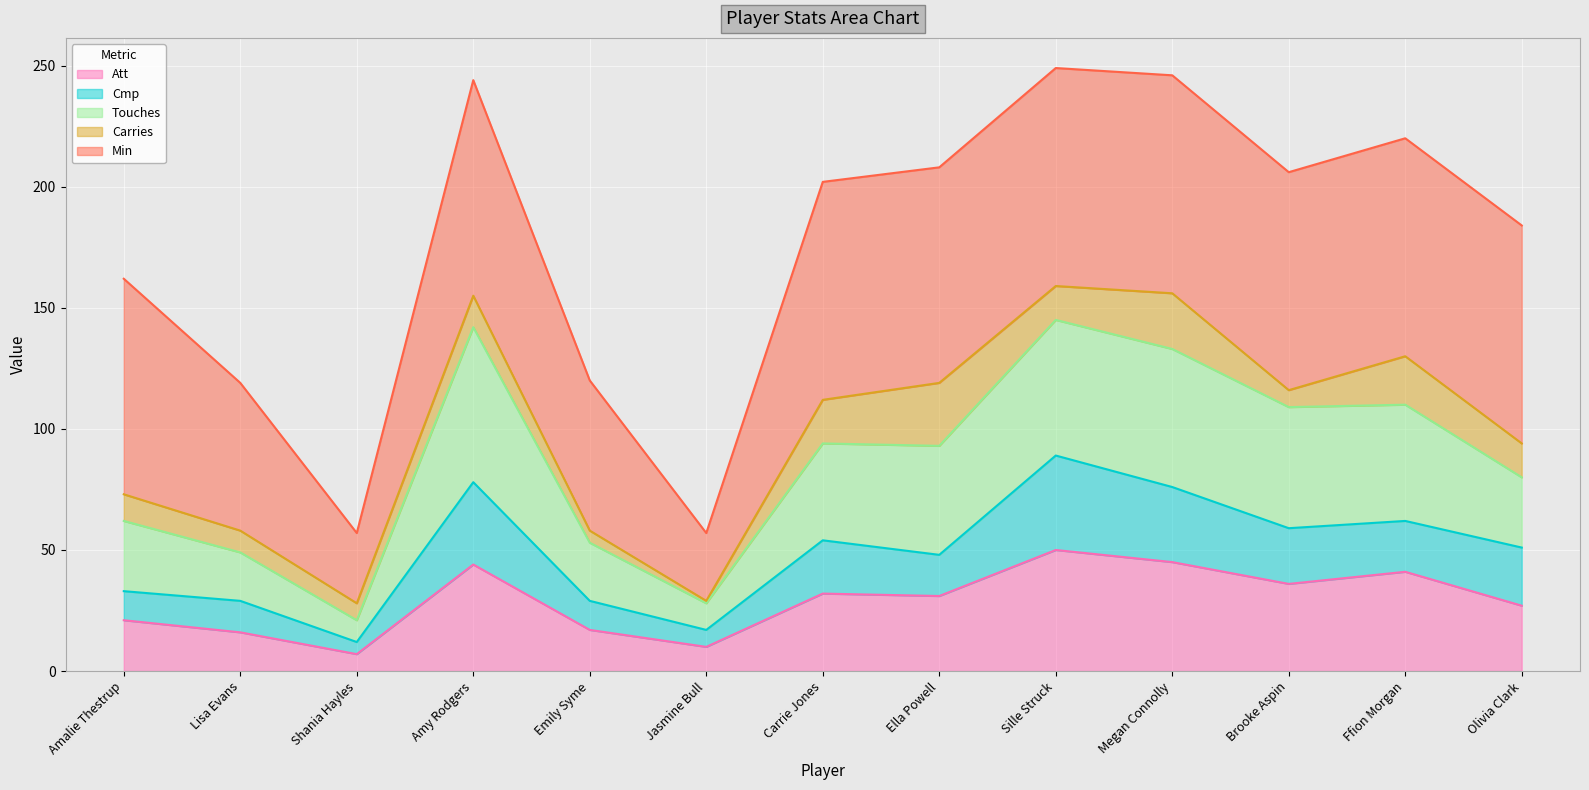

How many interior local valleys does the Cmp series have?

4